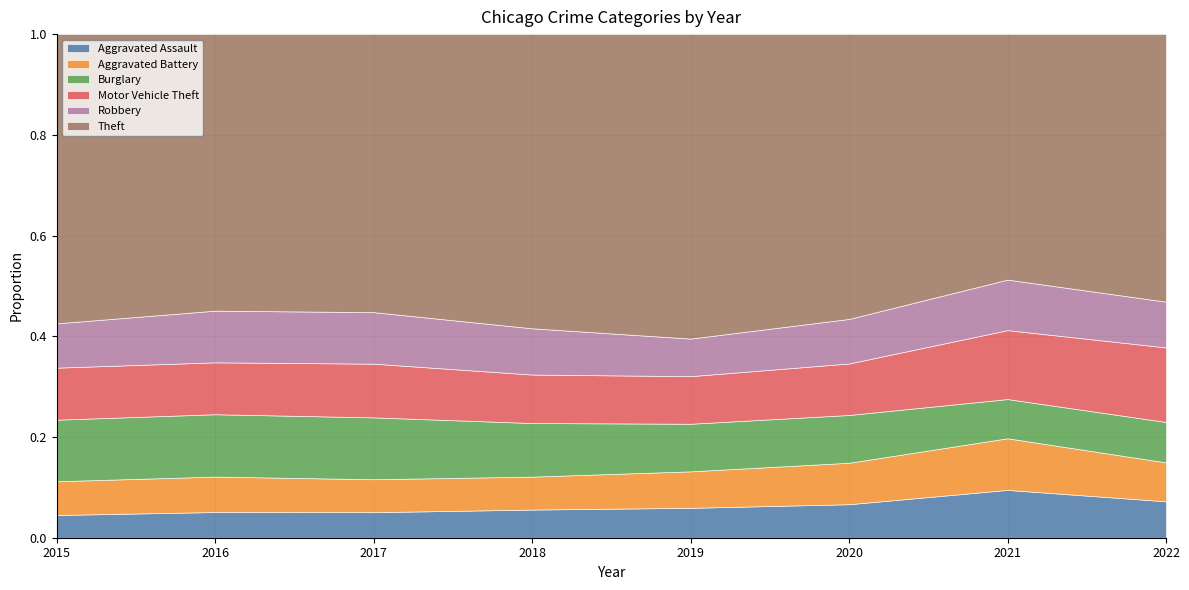

Which category has the highest value in the Aggravated Assault series?

2021